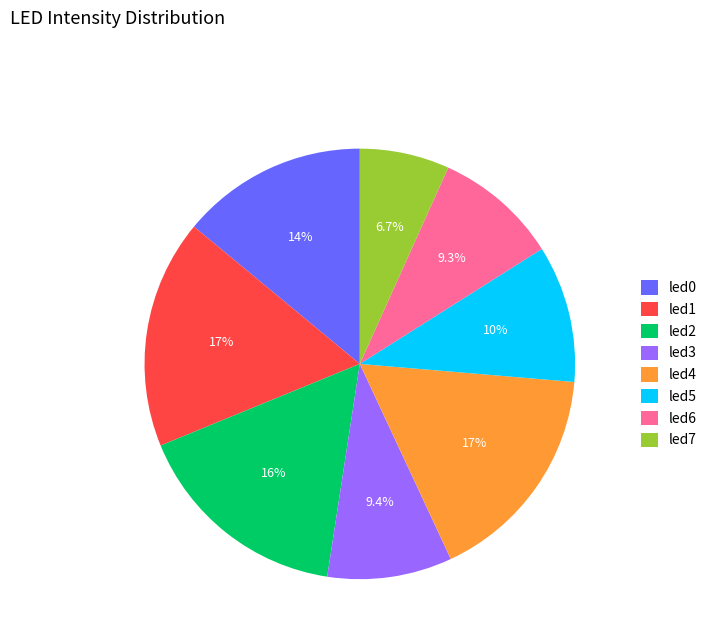

True or false: led5 accounts for 5% of the total.

False